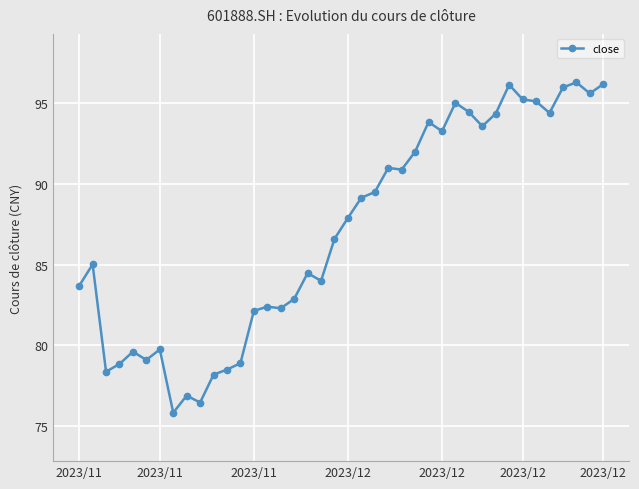

True or false: the data has more than 2 interior local peaks.

True